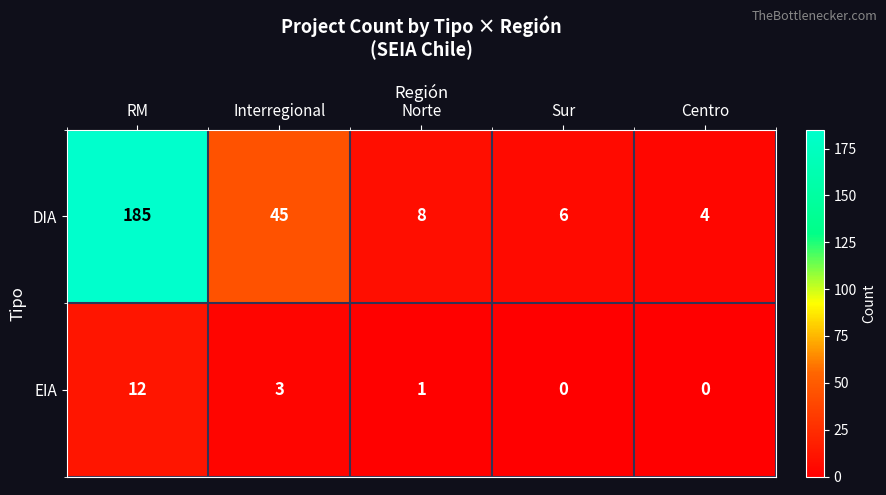

At which category is the sum across all series the highest?

RM